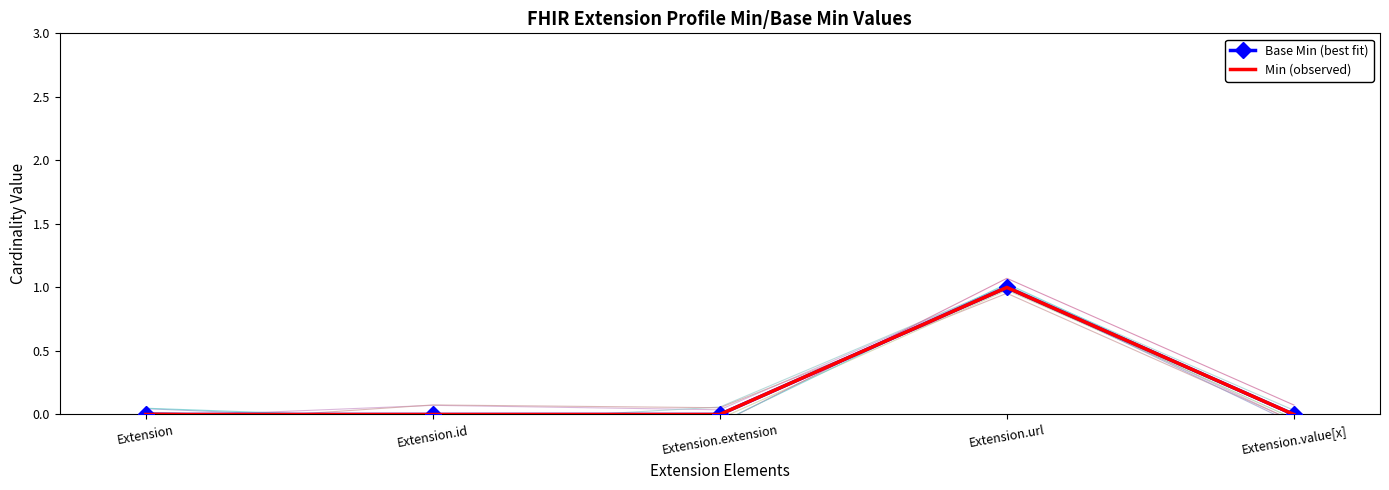

Is this an area chart (filled region under the line)?

No